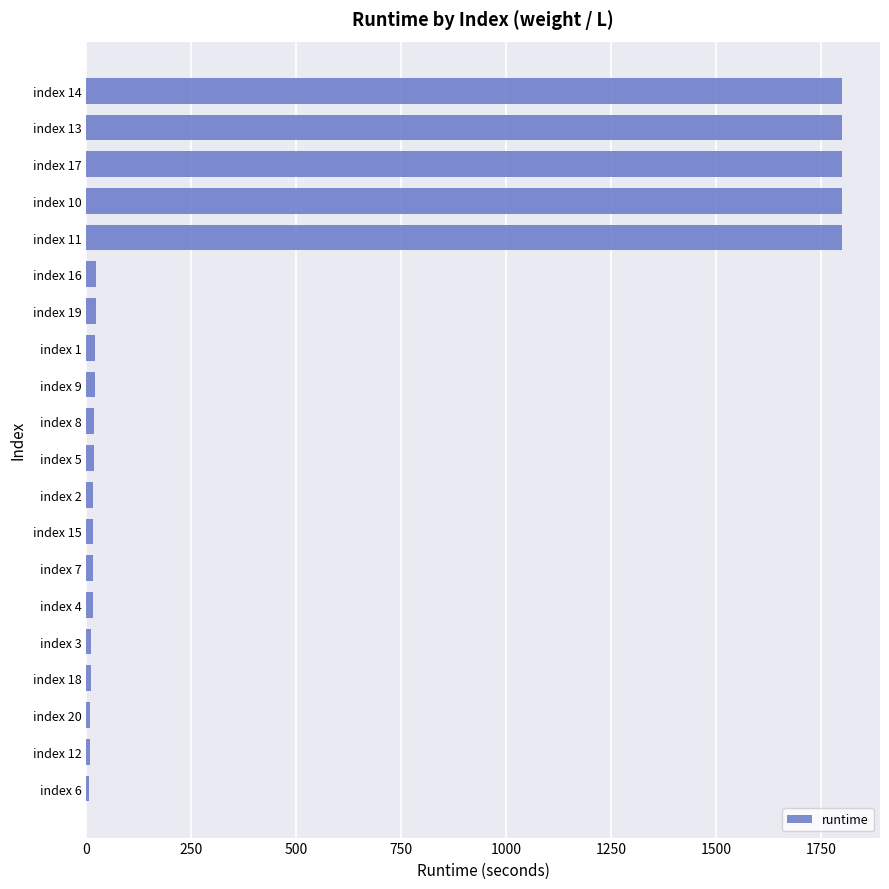

Count the number of data series in this chart.

1